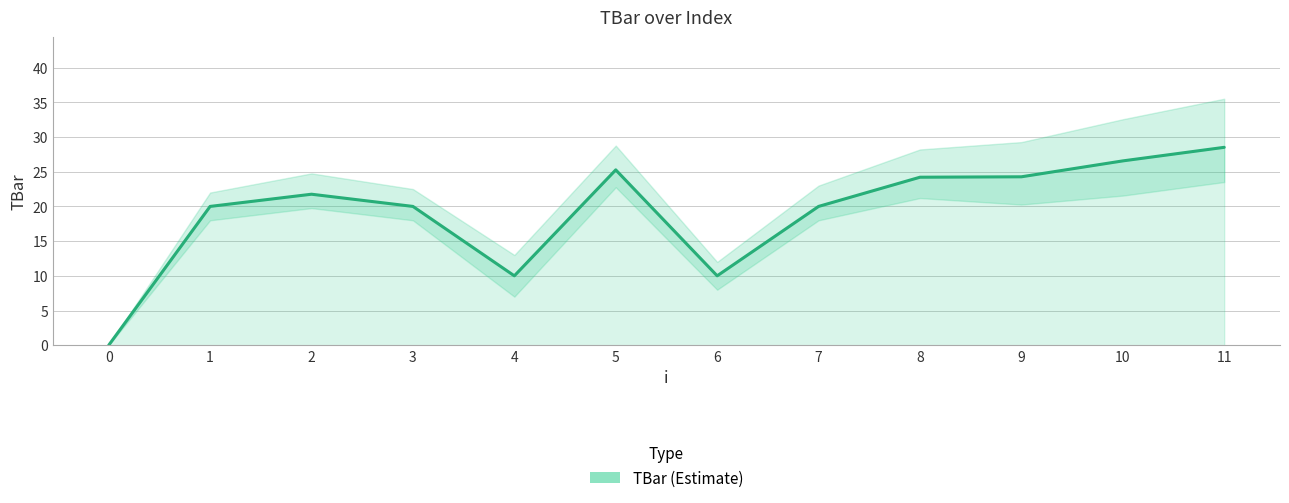

Which label corresponds to the largest value in the chart?

11